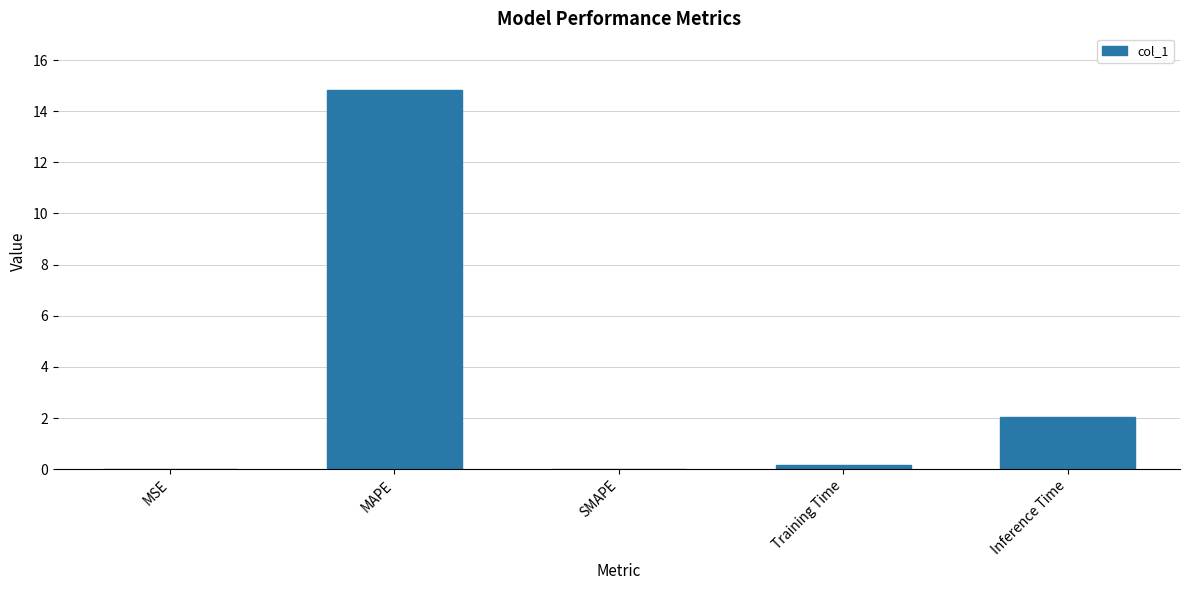

Count the number of data series in this chart.

1